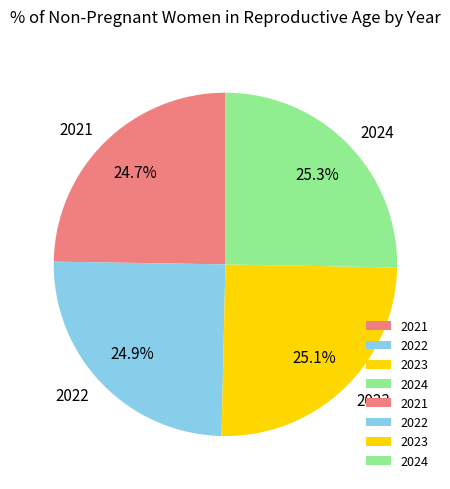

Approximately how many times larger is the value at 2021 compared to 2022?

1.0